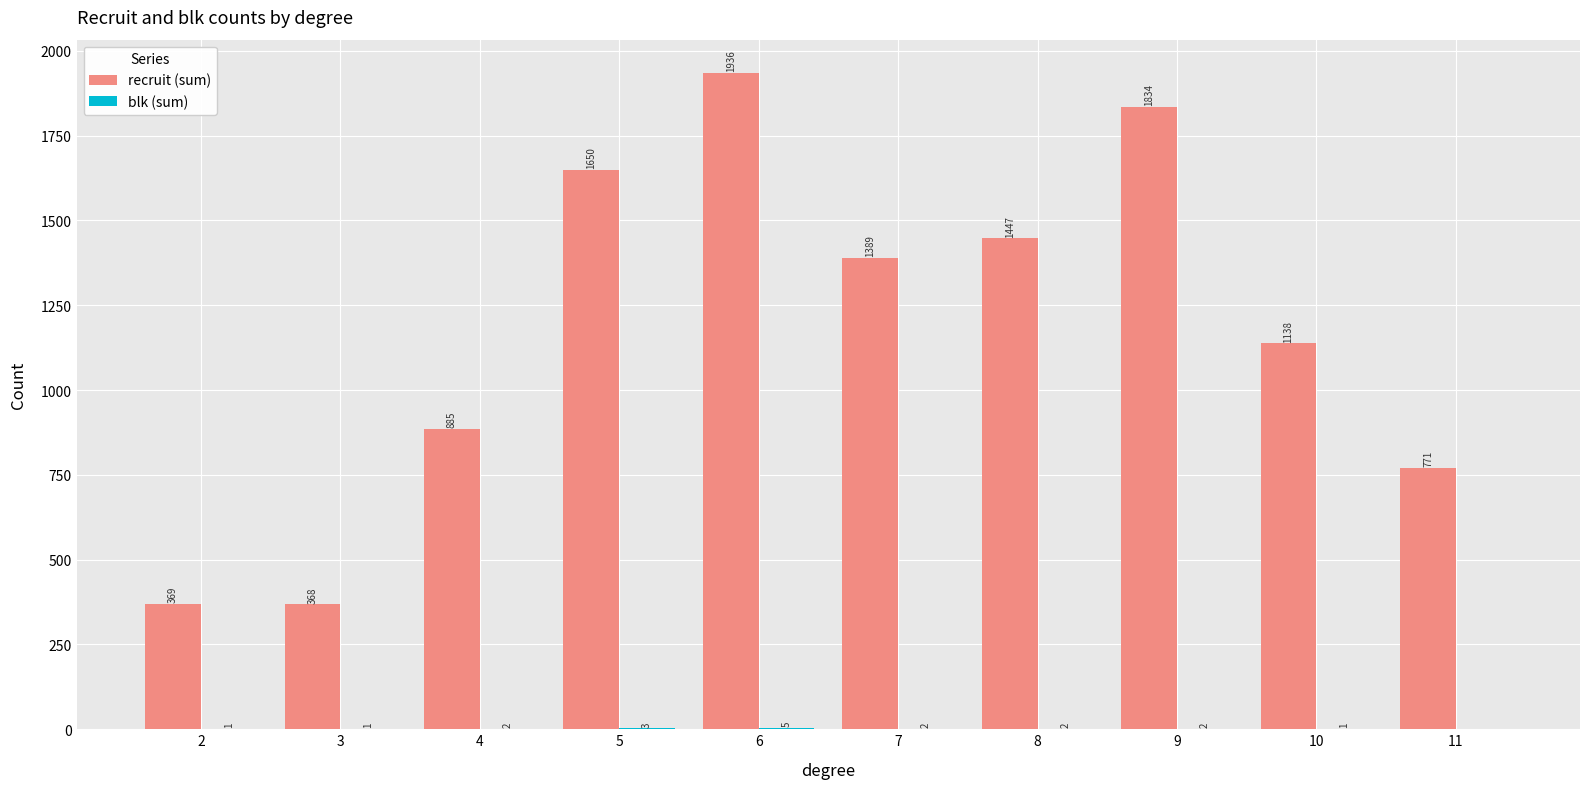

What is the average value of the recruit (sum) series?

1179